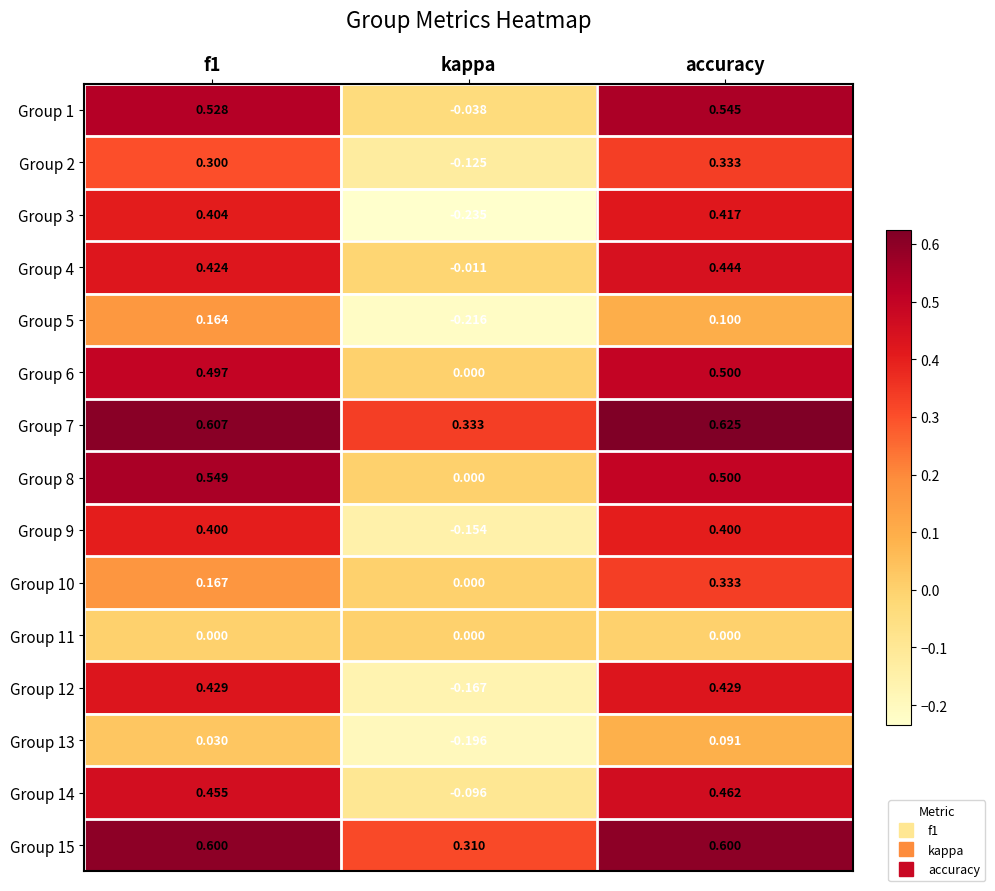

Which category has the highest value across all series?

accuracy